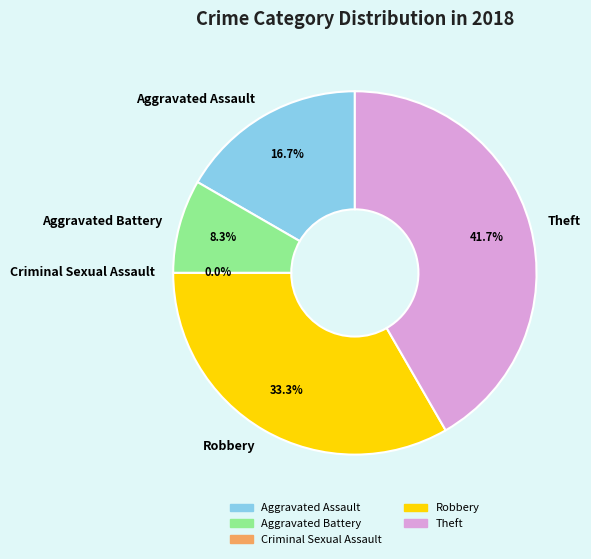

Which slice is the smallest?

Criminal Sexual Assault